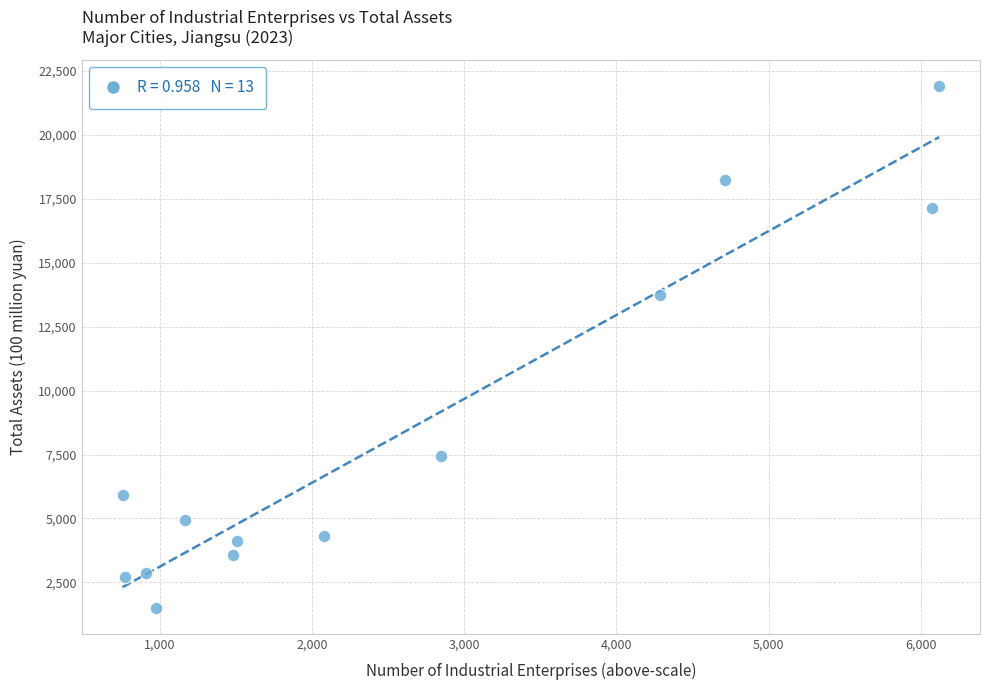

What Y value in the scatter plot is closest to 11716?

13742.0